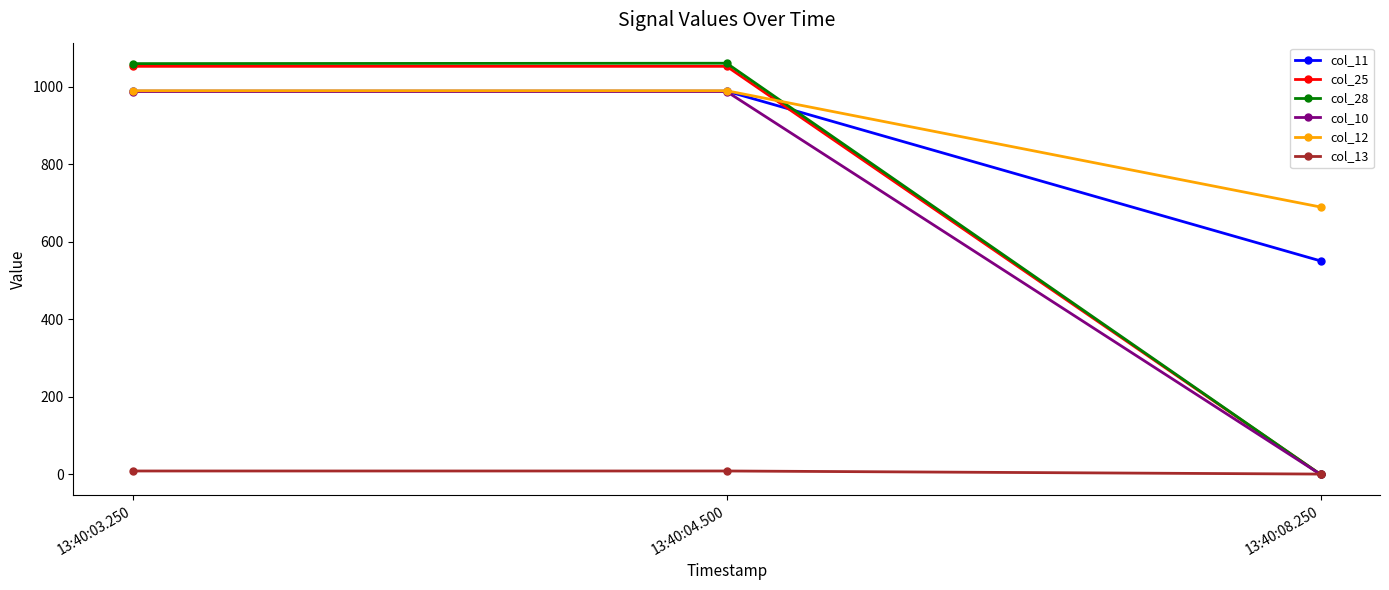

Which series has the widest spread of values?

col_28